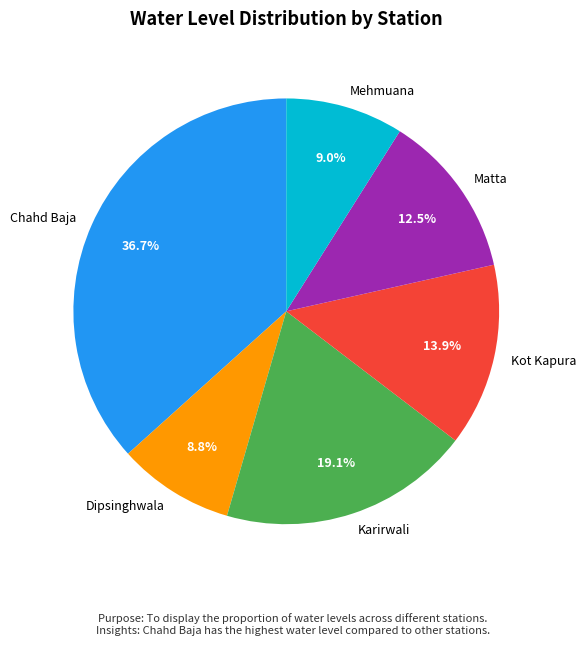

Count the number of slices in the pie.

6